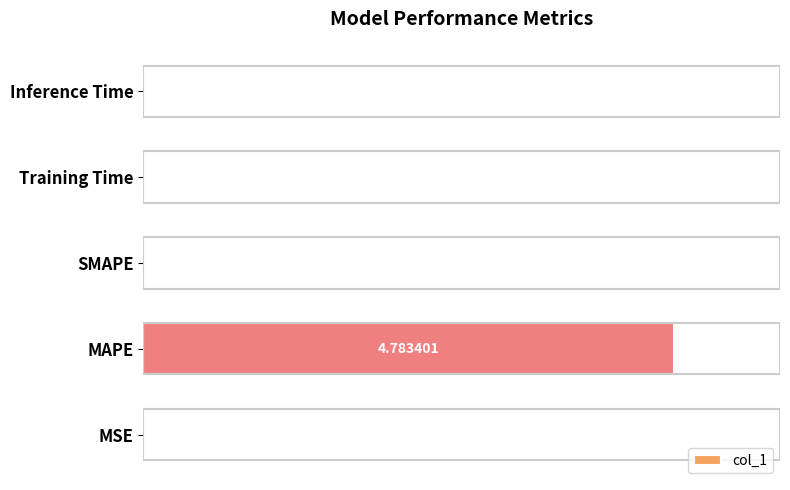

What is the average value?

1.0